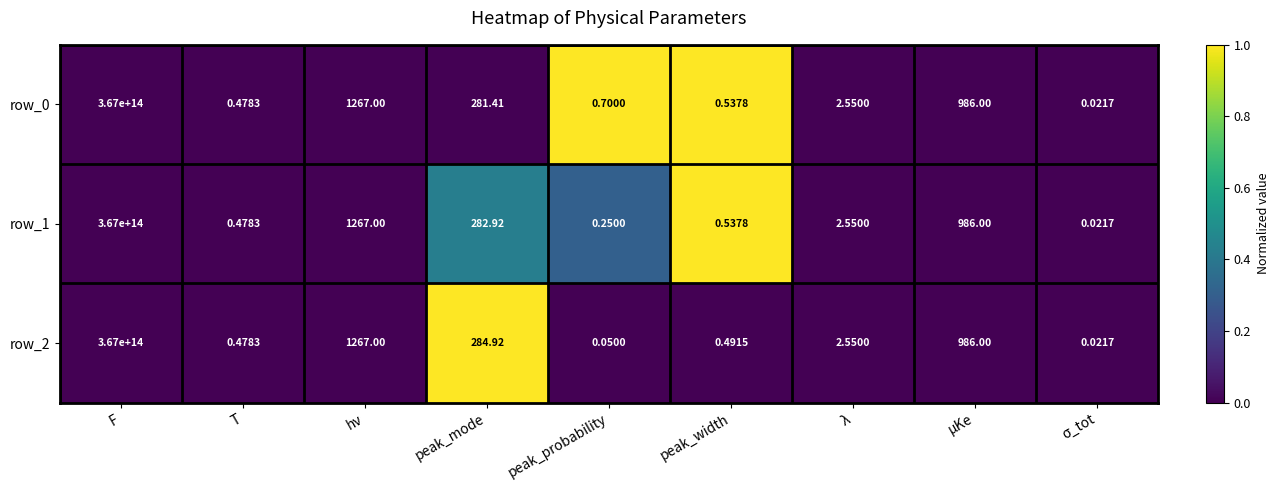

How many data points in row_2 are above 2?

5